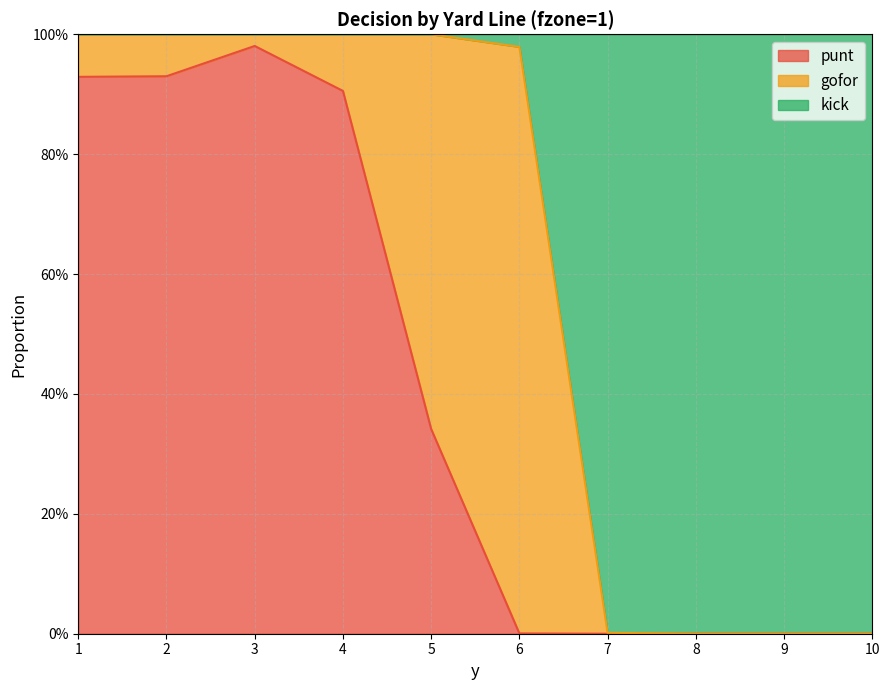

What is the difference between the maximum and second lowest values in the punt series?

1.0